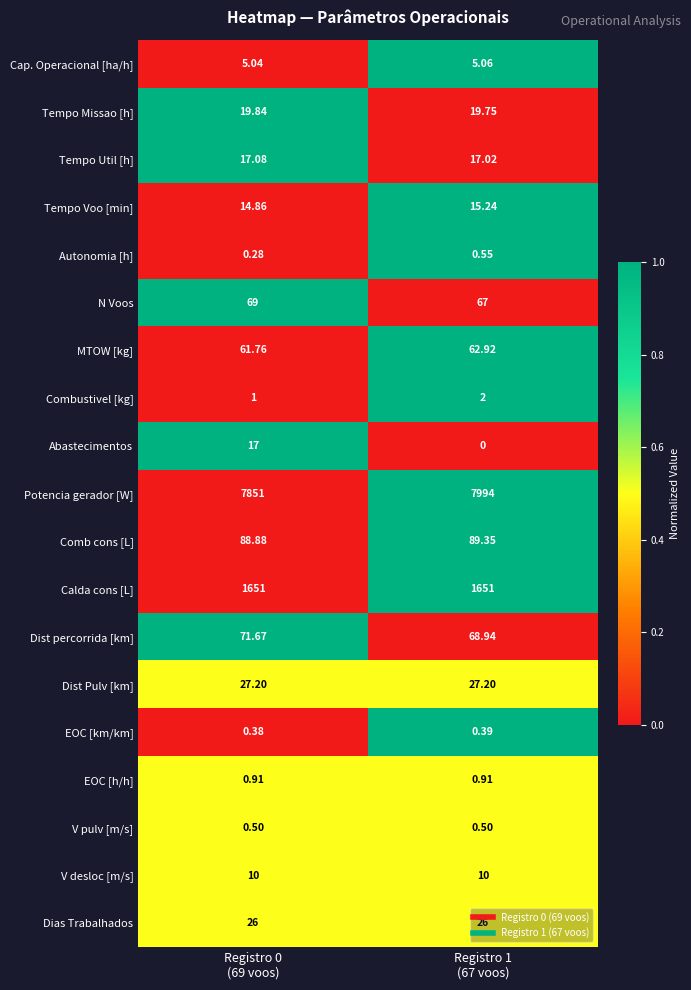

Which series has the largest range (max minus min)?

Potencia gerador [W]